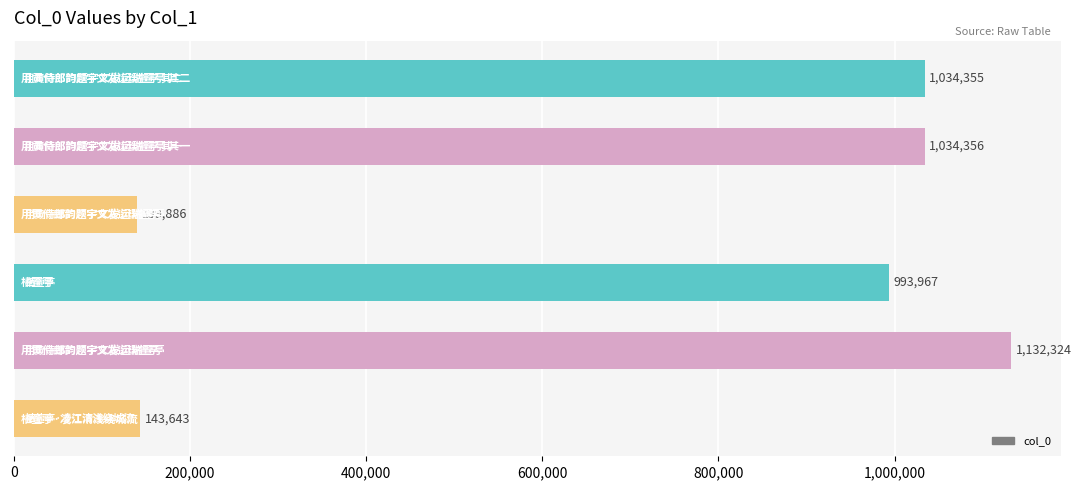

Does the chart contain any negative values?

No